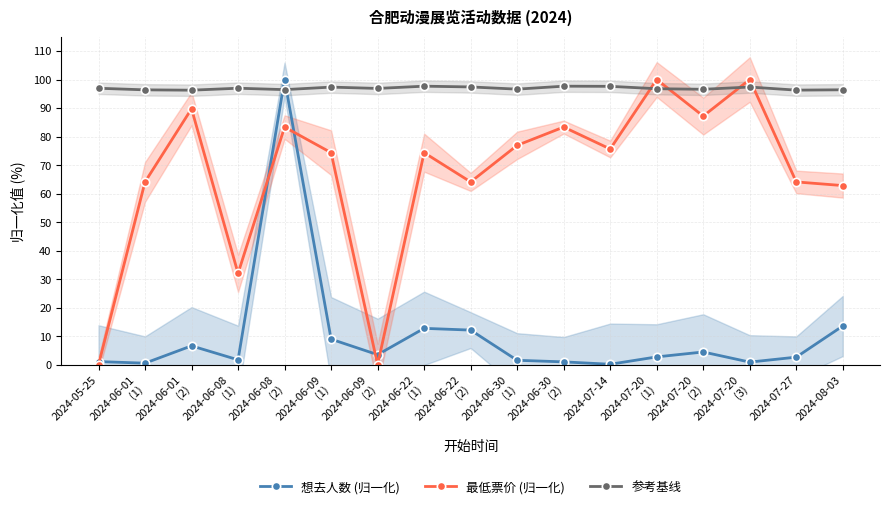

How many lines are shown in the chart?

3